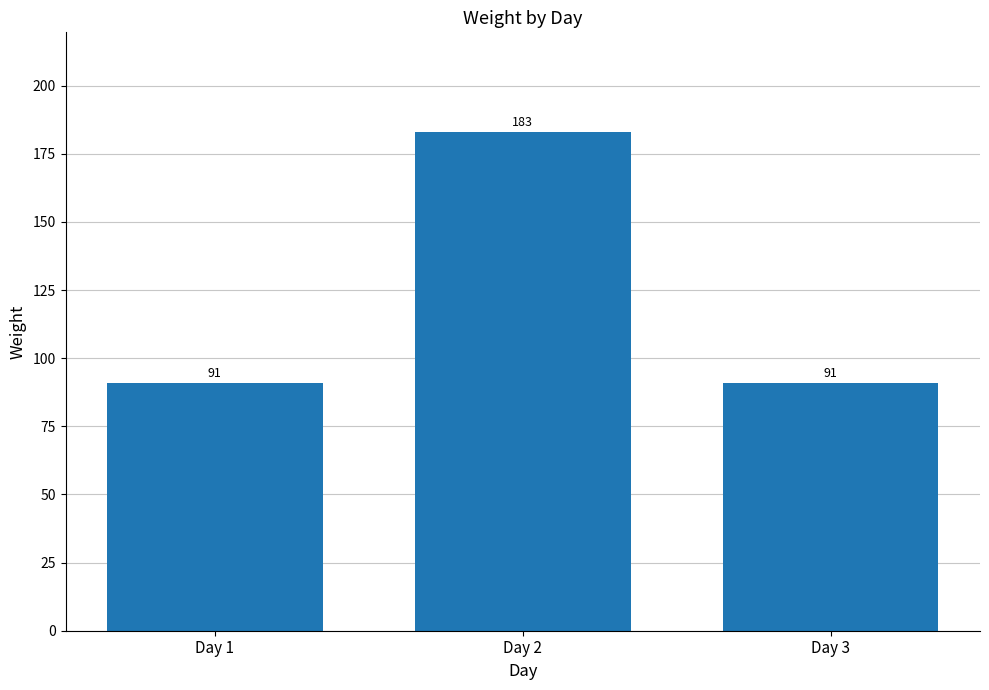

What is the smallest value displayed?

91